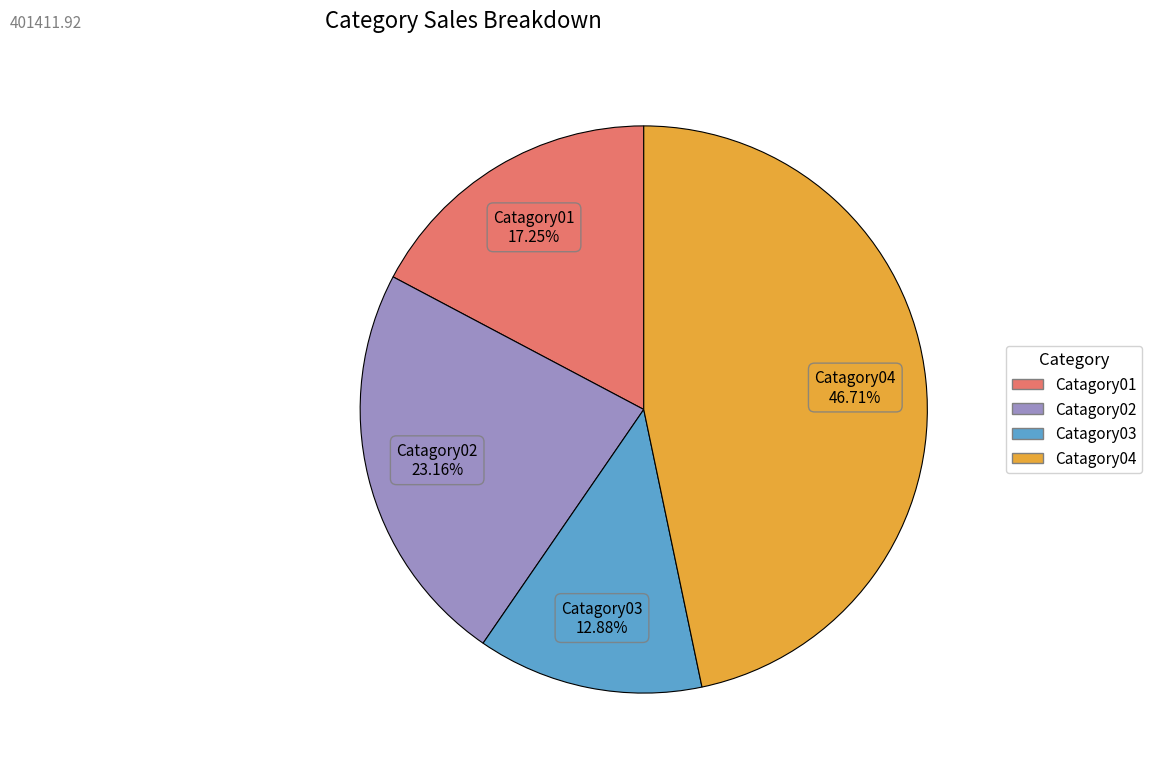

Is there any slice that represents more than half of the pie?

No